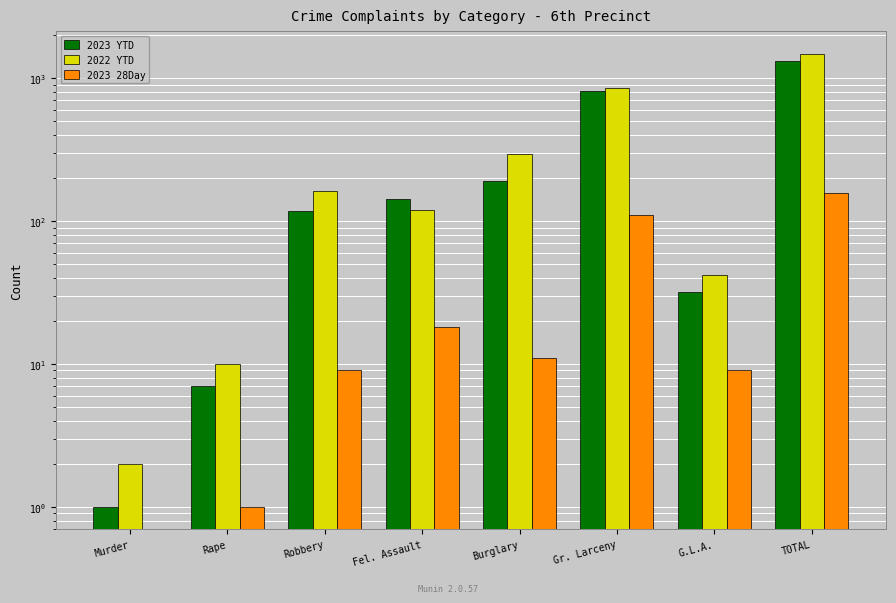

At how many categories does at least one series exceed 903?

1